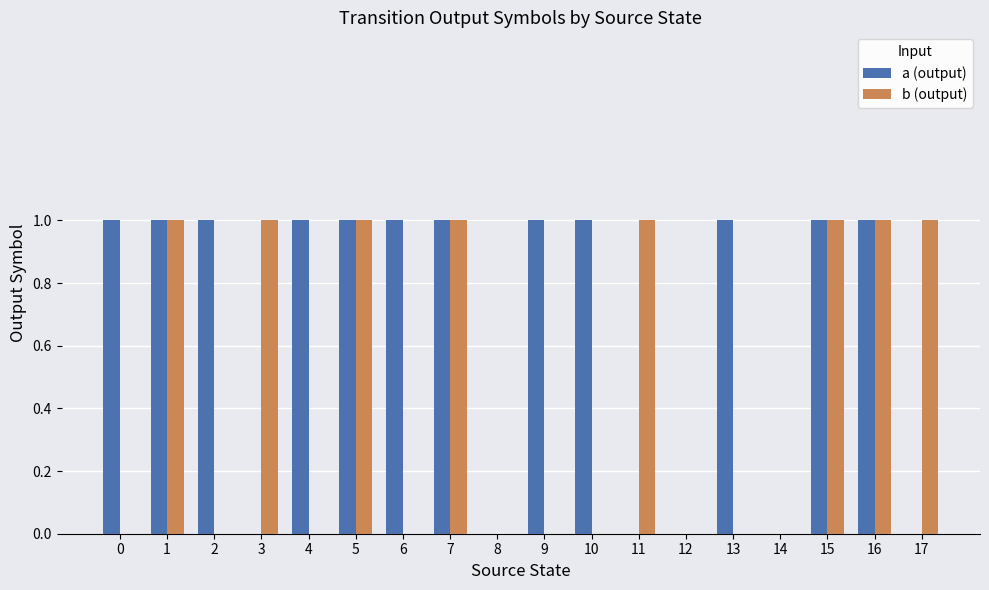

Reading left to right, what are all the values shown in this chart?

a (output): 1	1	1	0	1	1	1	1	0	1	1	0	0	1	0	1	1	0
b (output): 0	1	0	1	0	1	0	1	0	0	0	1	0	0	0	1	1	1